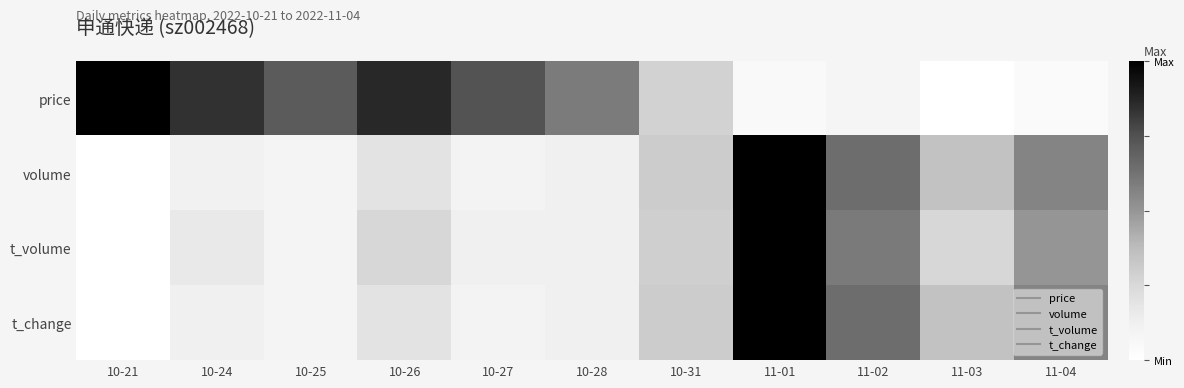

What is the spread (max minus min) of values at 10-21?

1.0